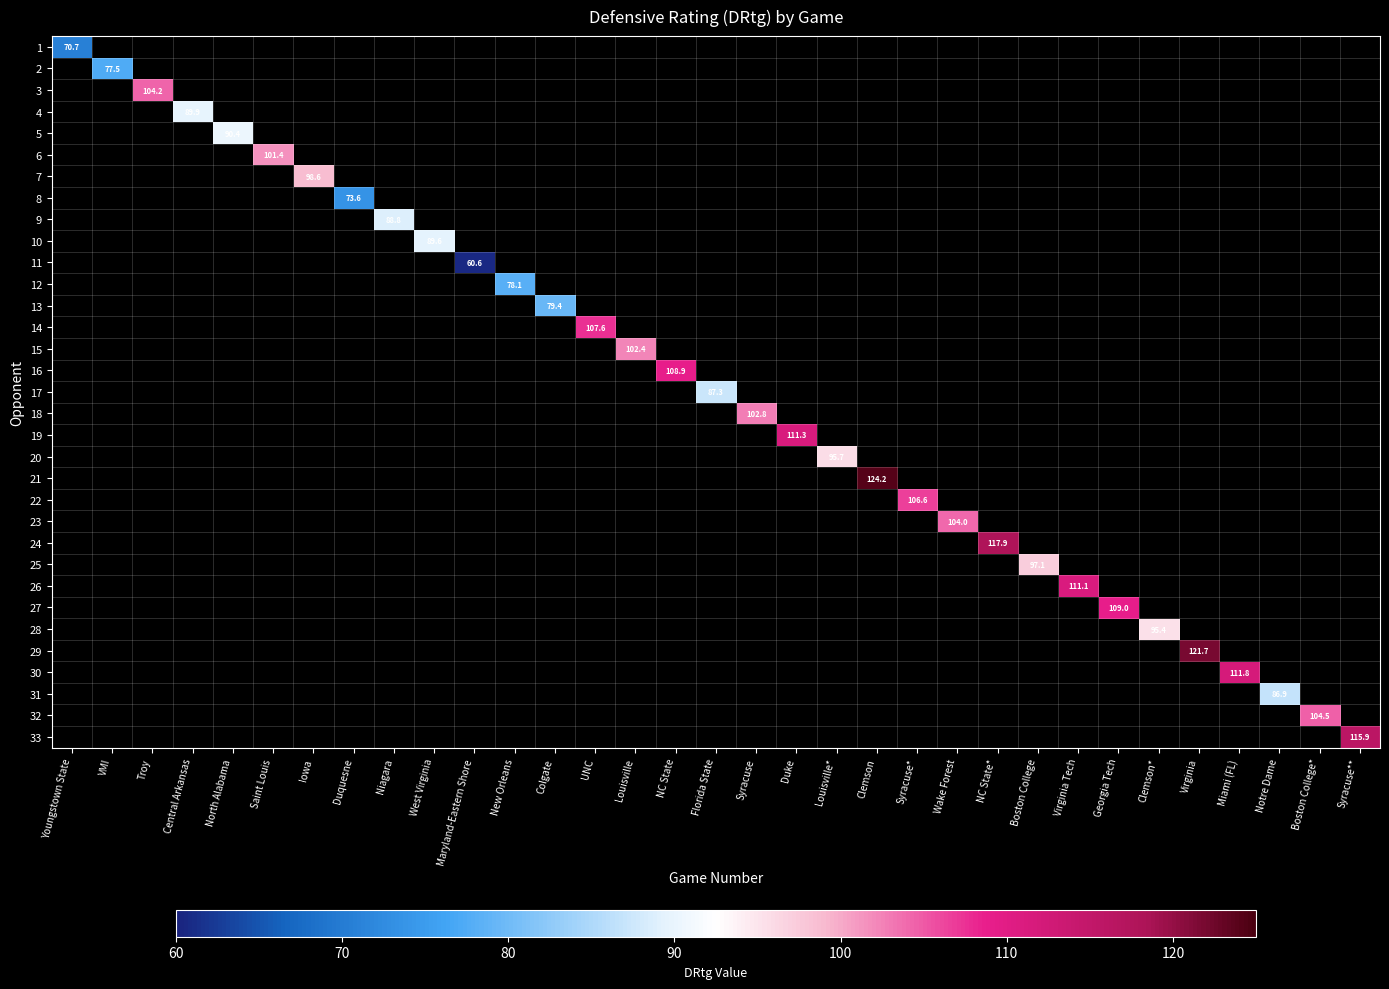

What is the maximum value shown in the chart?

124.2